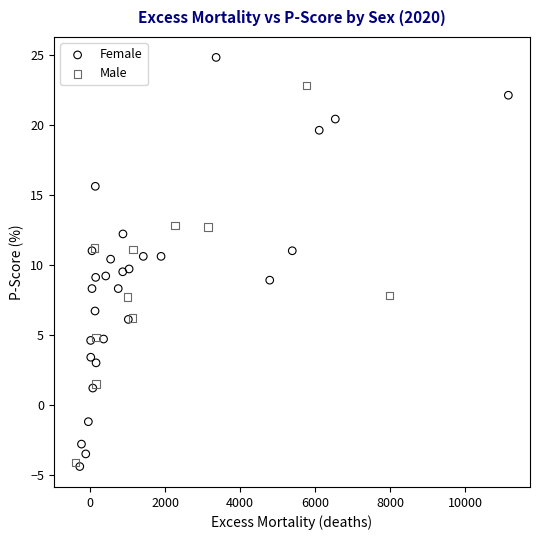

Which series contains the highest Y value?

Female